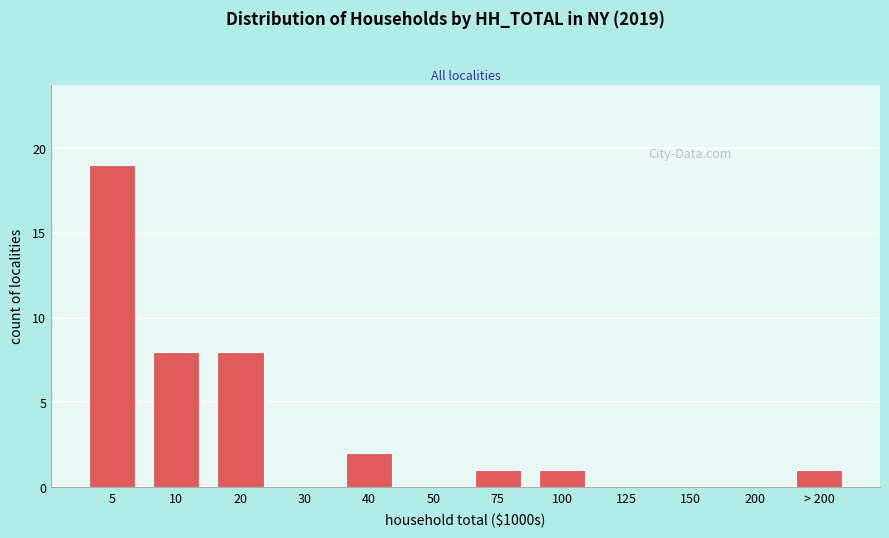

Reading right to left, list all the values displayed in this chart.

> 200=1	200=0	150=0	125=0	100=1	75=1	50=0	40=2	30=0	20=8	10=8	5=19